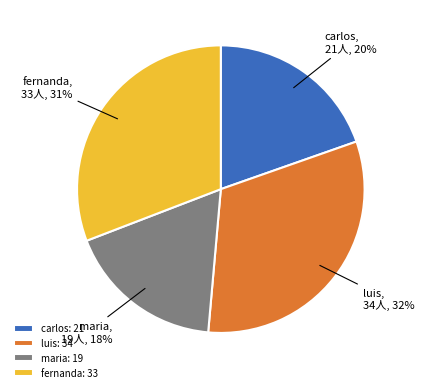

What is the ratio of the value at luis to the value at maria?

1.8